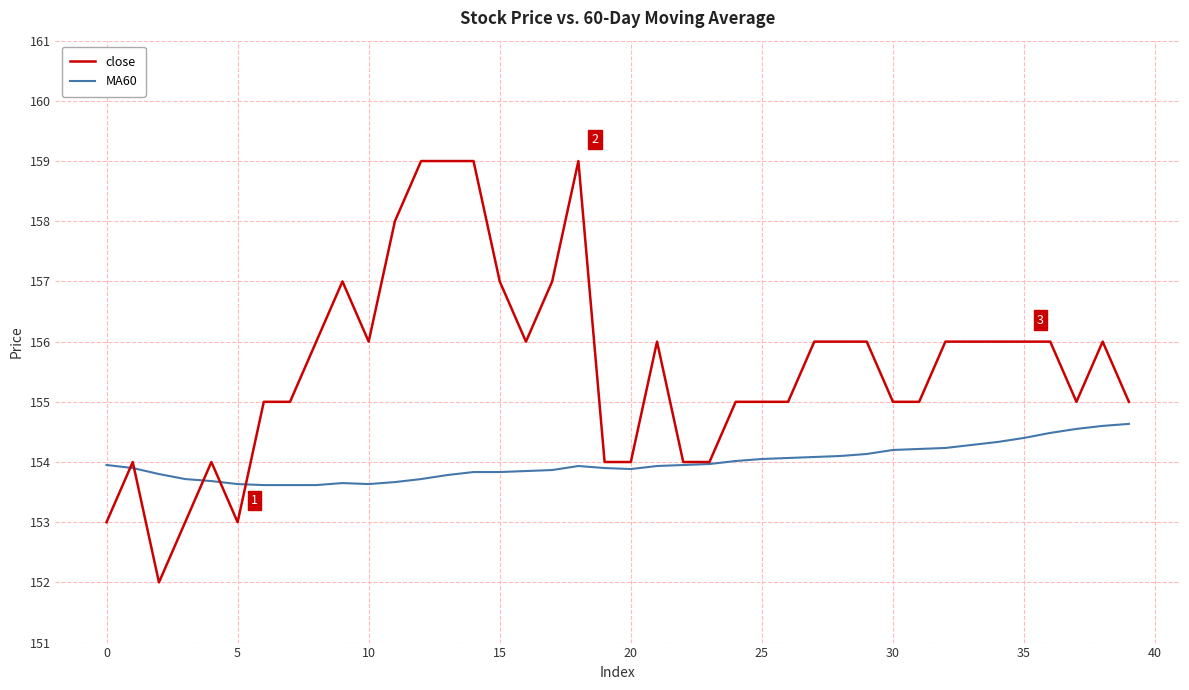

How many distinct data groups are displayed?

2